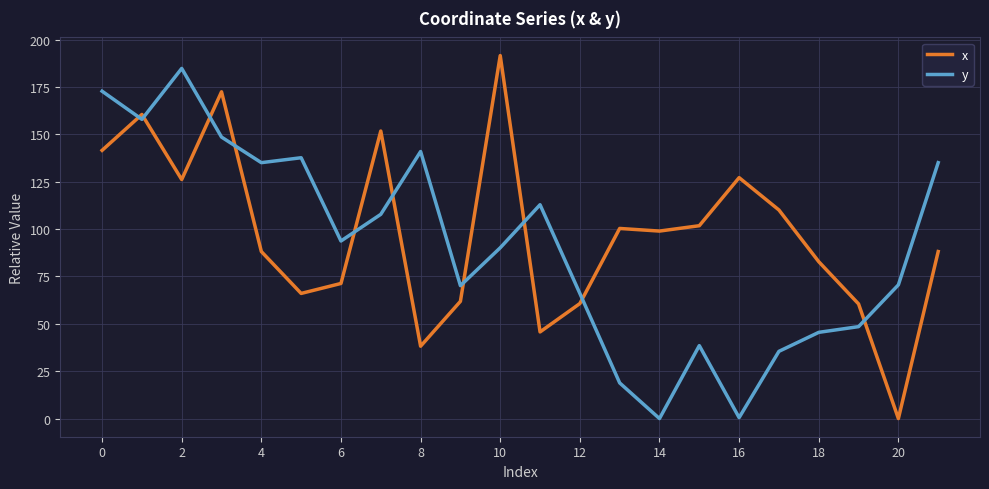

Which series has the largest total across all categories?

x